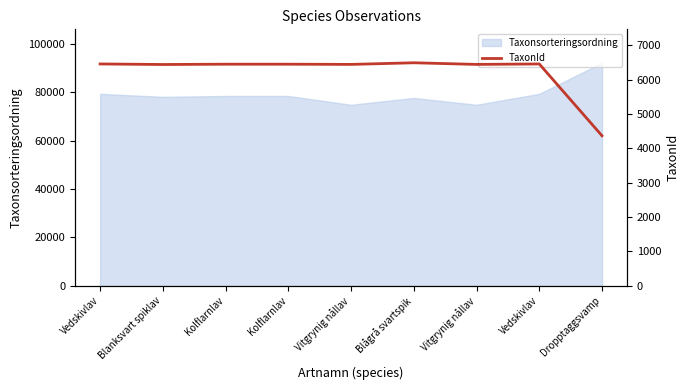

Is it true that the value at Blanksvart spiklav is 8706?

False